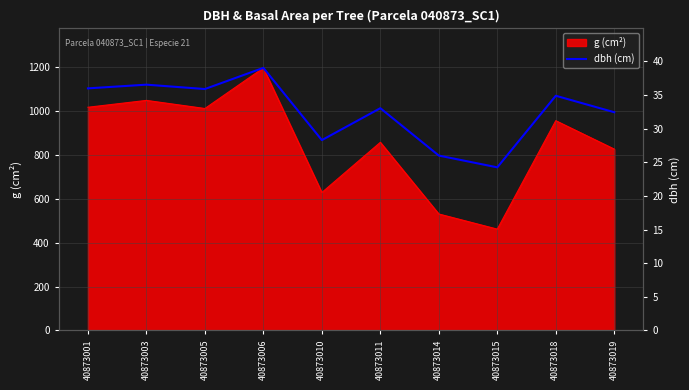

List the labels in order of value, smallest first.

40873015, 40873014, 40873010, 40873019, 40873011, 40873018, 40873005, 40873001, 40873003, 40873006